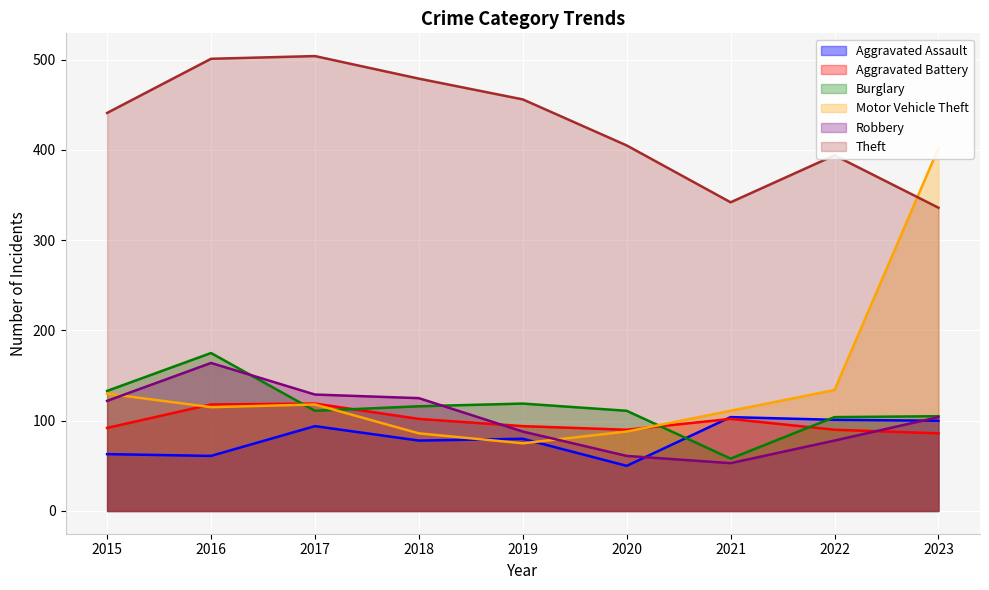

At which category does the chart reach its minimum across all series?

2020